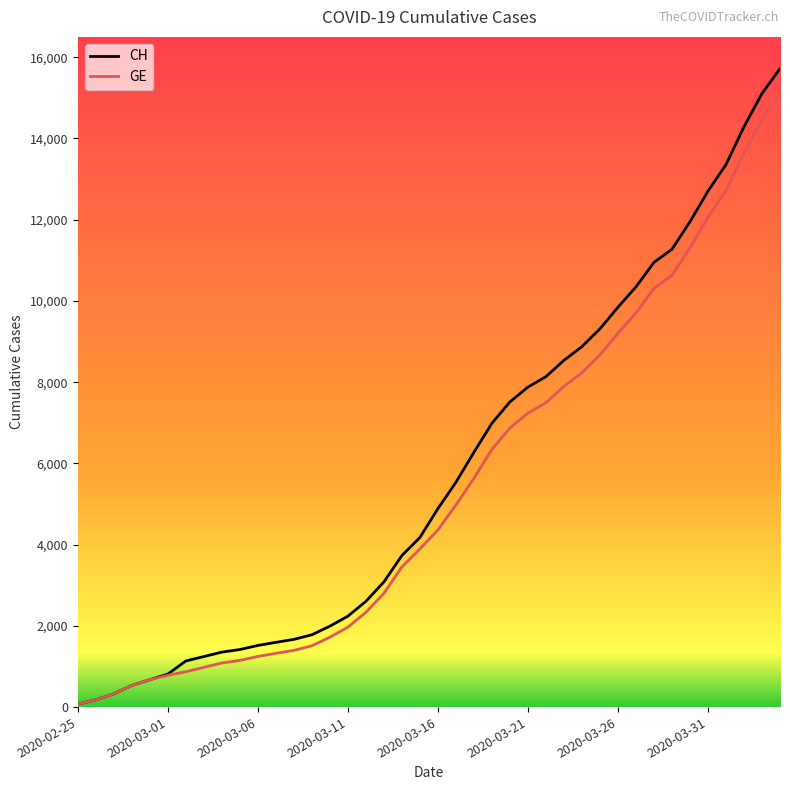

What is the maximum value for GE?

15077